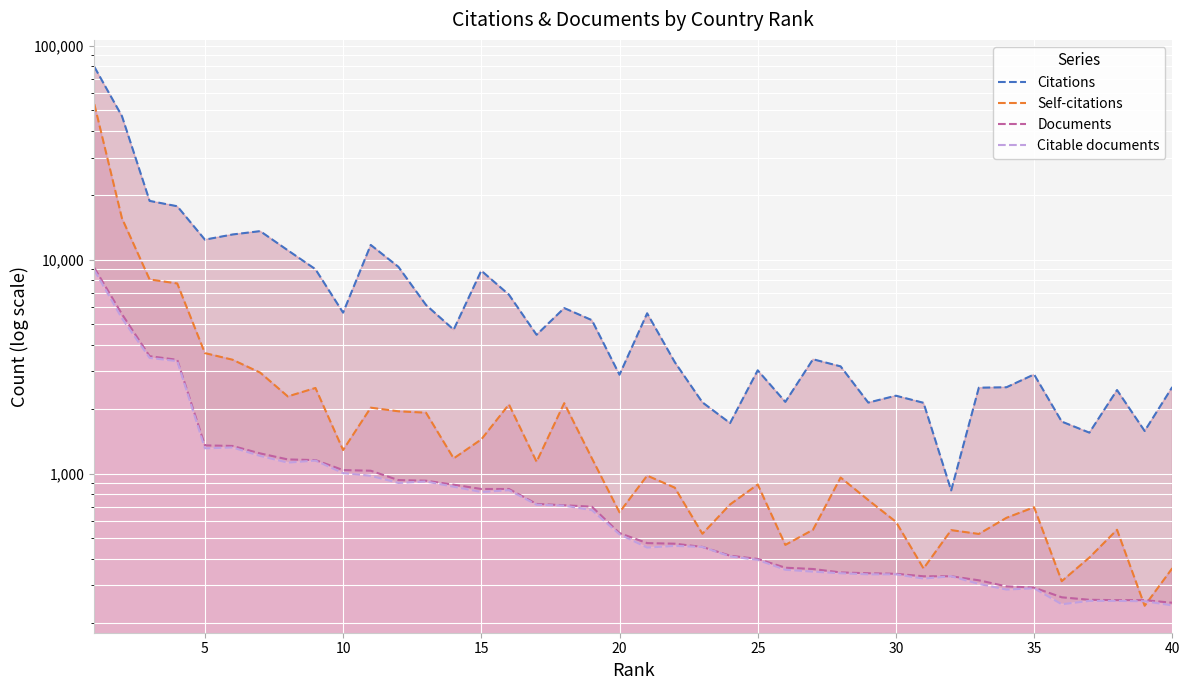

How many distinct data groups are displayed?

4